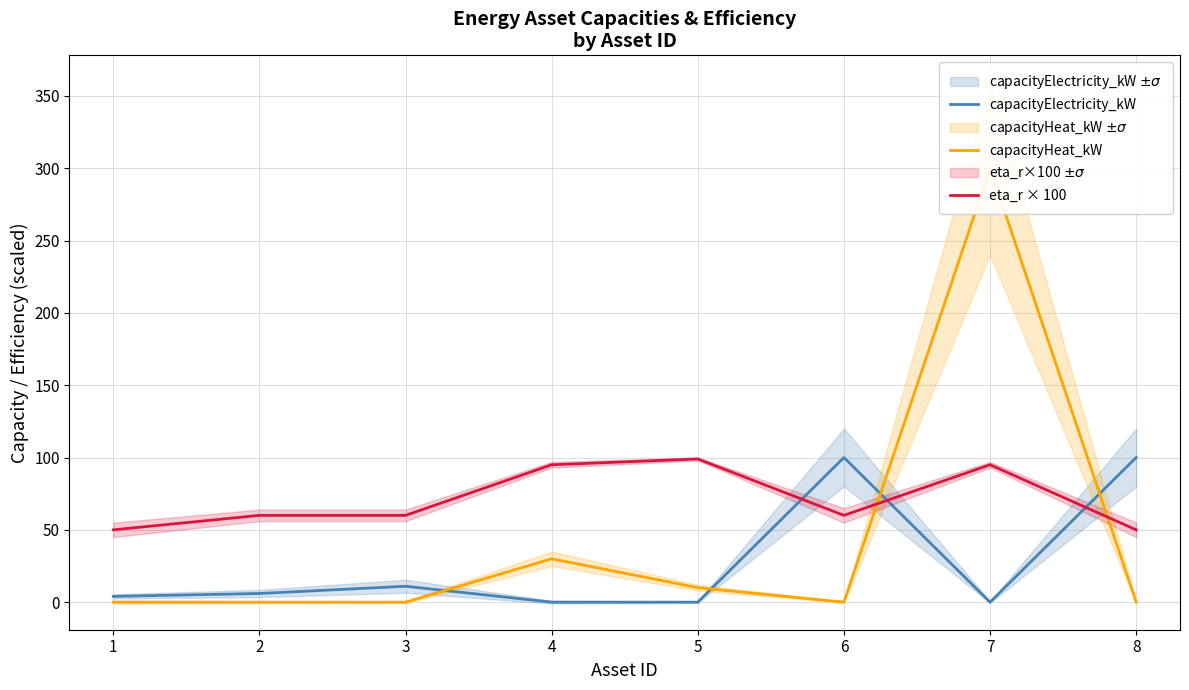

Which series changed the most between 2 and 8?

capacityElectricity_kW